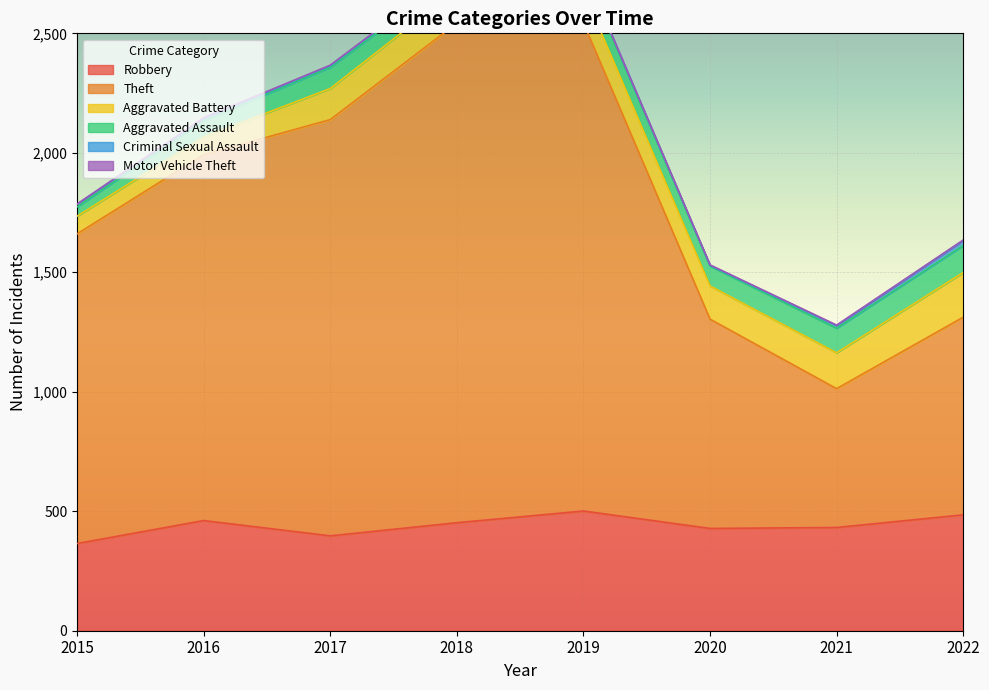

Which series has the widest spread of values?

Theft